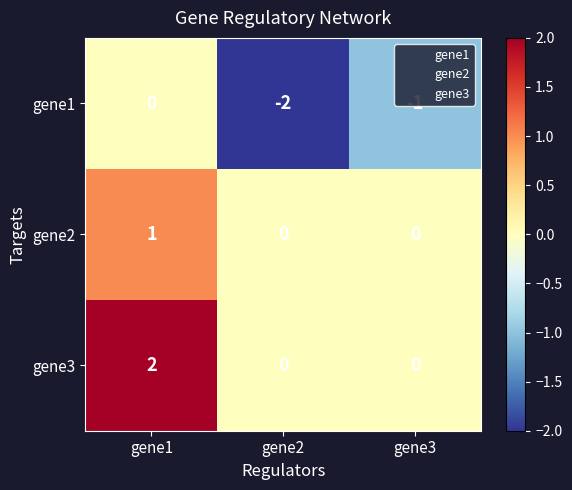

Which series changed the most between gene2 and gene3?

gene1